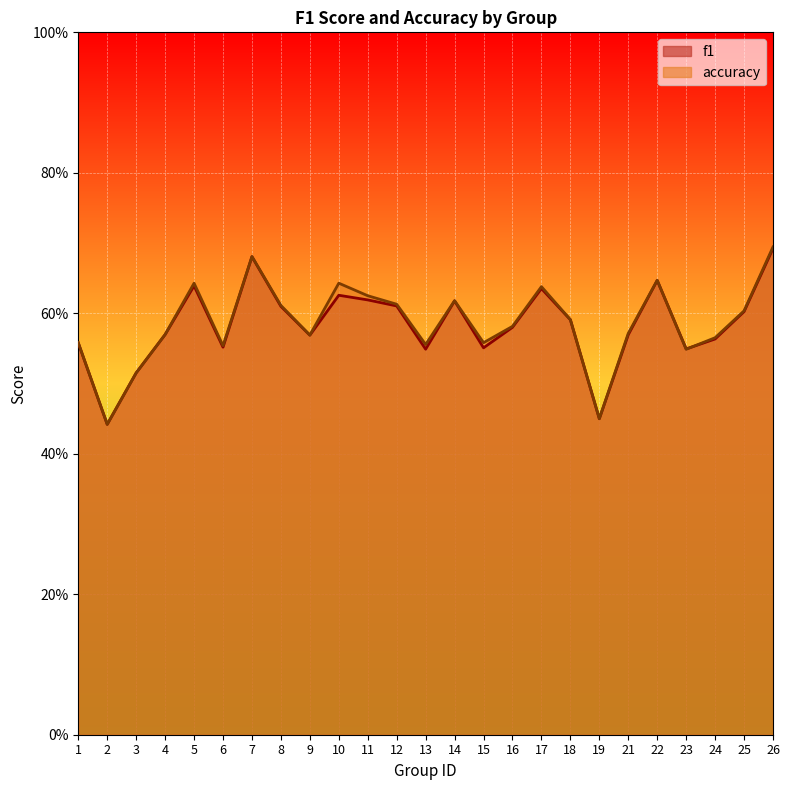

What value does the accuracy series have at 3?

0.5